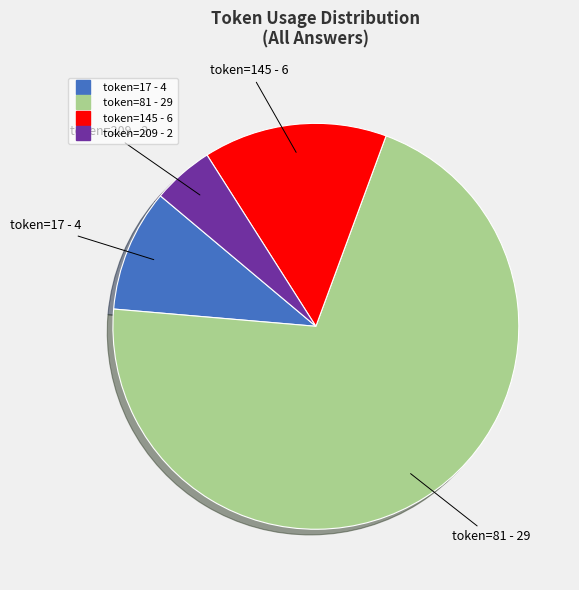

Is there any slice that represents more than half of the pie?

Yes